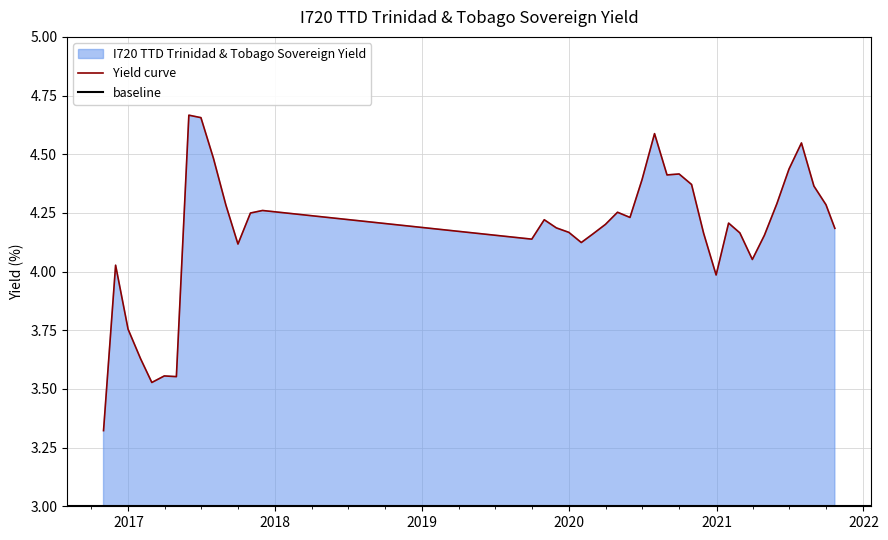

Reading left to right, what are all the values shown in this chart?

2016-10-31=3.3	2016-11-30=4.0	2016-12-31=3.8	2017-01-31=3.6	2017-02-28=3.5	2017-03-31=3.6	2017-04-30=3.6	2017-05-31=4.7	2017-06-30=4.7	2017-07-31=4.5	2017-08-31=4.3	2017-09-30=4.1	2017-10-31=4.2	2017-11-30=4.3	2019-09-30=4.1	2019-10-31=4.2	2019-11-30=4.2	2019-12-31=4.2	2020-01-31=4.1	2020-02-29=4.2	2020-03-31=4.2	2020-04-30=4.3	2020-05-31=4.2	2020-06-30=4.4	2020-07-31=4.6	2020-08-31=4.4	2020-09-30=4.4	2020-10-31=4.4	2020-11-30=4.2	2020-12-31=4.0	2021-01-31=4.2	2021-02-28=4.2	2021-03-31=4.1	2021-04-30=4.2	2021-05-31=4.3	2021-06-30=4.4	2021-07-31=4.5	2021-08-31=4.4	2021-09-30=4.3	2021-10-22=4.2